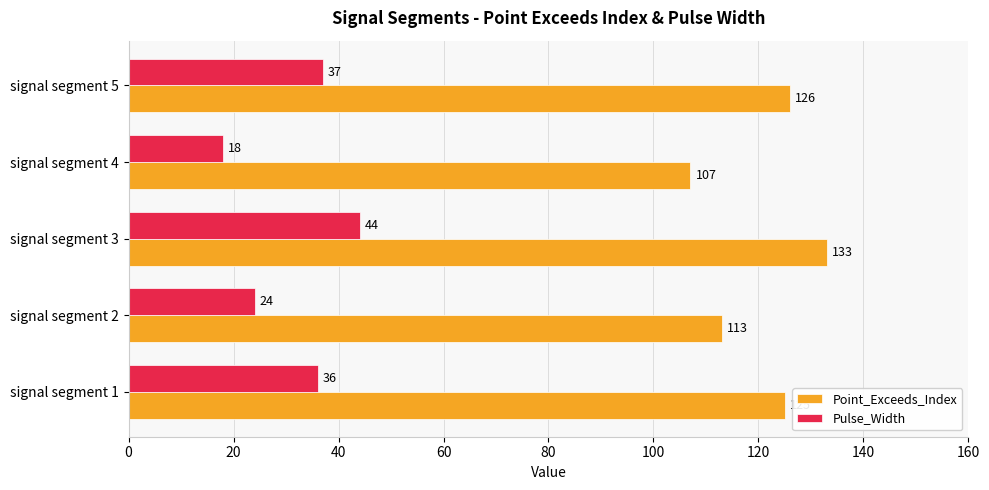

What is the difference between the highest and lowest values at signal segment 5?

89